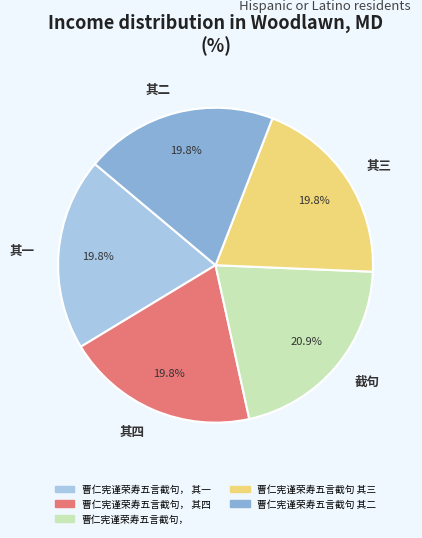

Do 其四 and 其三 together represent more than half of the pie?

No